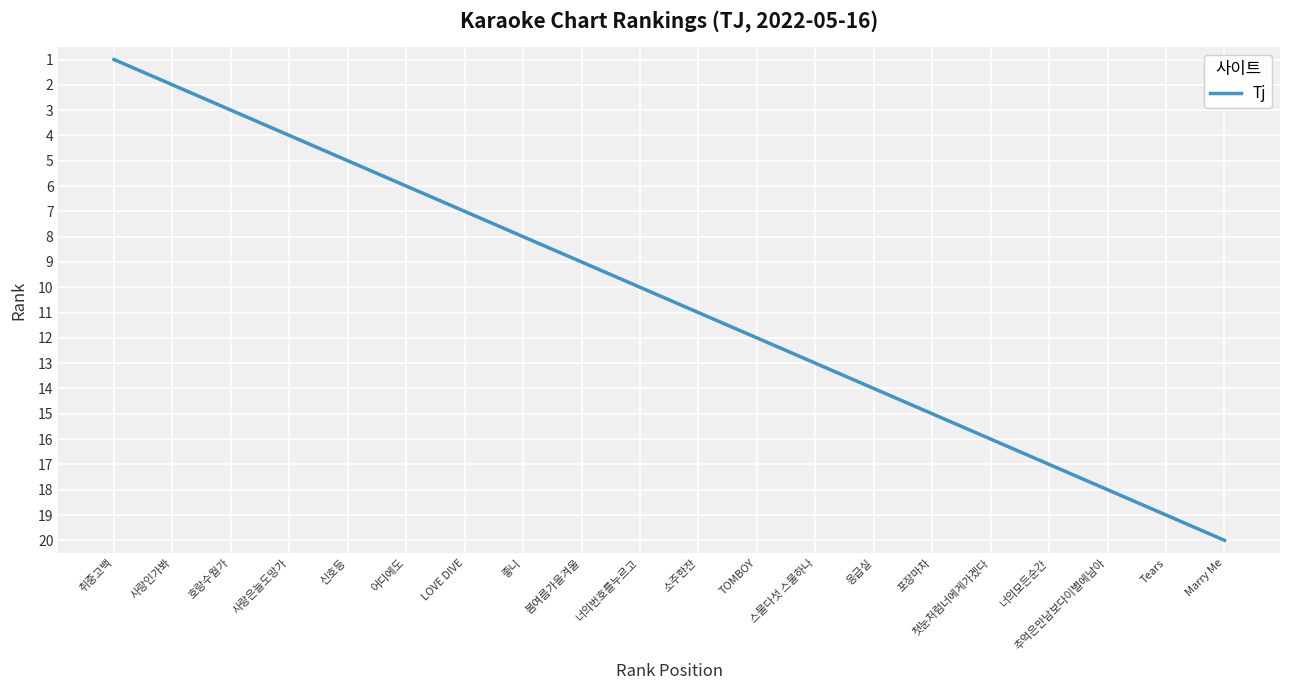

List the labels in order of value, smallest first.

취중고백, 사랑인가봐, 호랑수월가, 사랑은늘도망가, 신호등, 어디에도, LOVE DIVE, 좋니, 봄여름가을겨울, 너의번호를누르고, 소주한잔, TOMBOY, 스물다섯 스물하나, 응급실, 포장마차, 첫눈처럼너에게가겠다, 너의모든순간, 추억은만남보다이별에남아, Tears, Marry Me